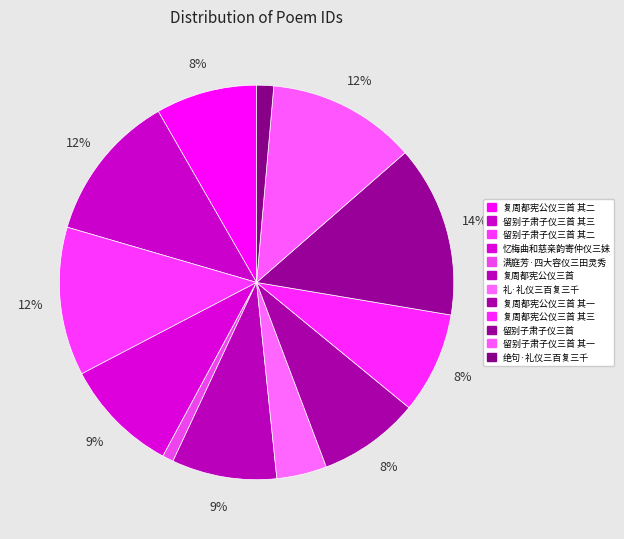

Rank the categories by value from lowest to highest.

满庭芳·四大容仪三田灵秀, 绝句·礼仪三百复三千, 礼·礼仪三百复三千, 复周都宪公仪三首 其一, 复周都宪公仪三首 其二, 复周都宪公仪三首 其三, 复周都宪公仪三首, 忆梅曲和慈亲韵寄仲仪三妹, 留别子肃子仪三首 其三, 留别子肃子仪三首 其二, 留别子肃子仪三首 其一, 留别子肃子仪三首